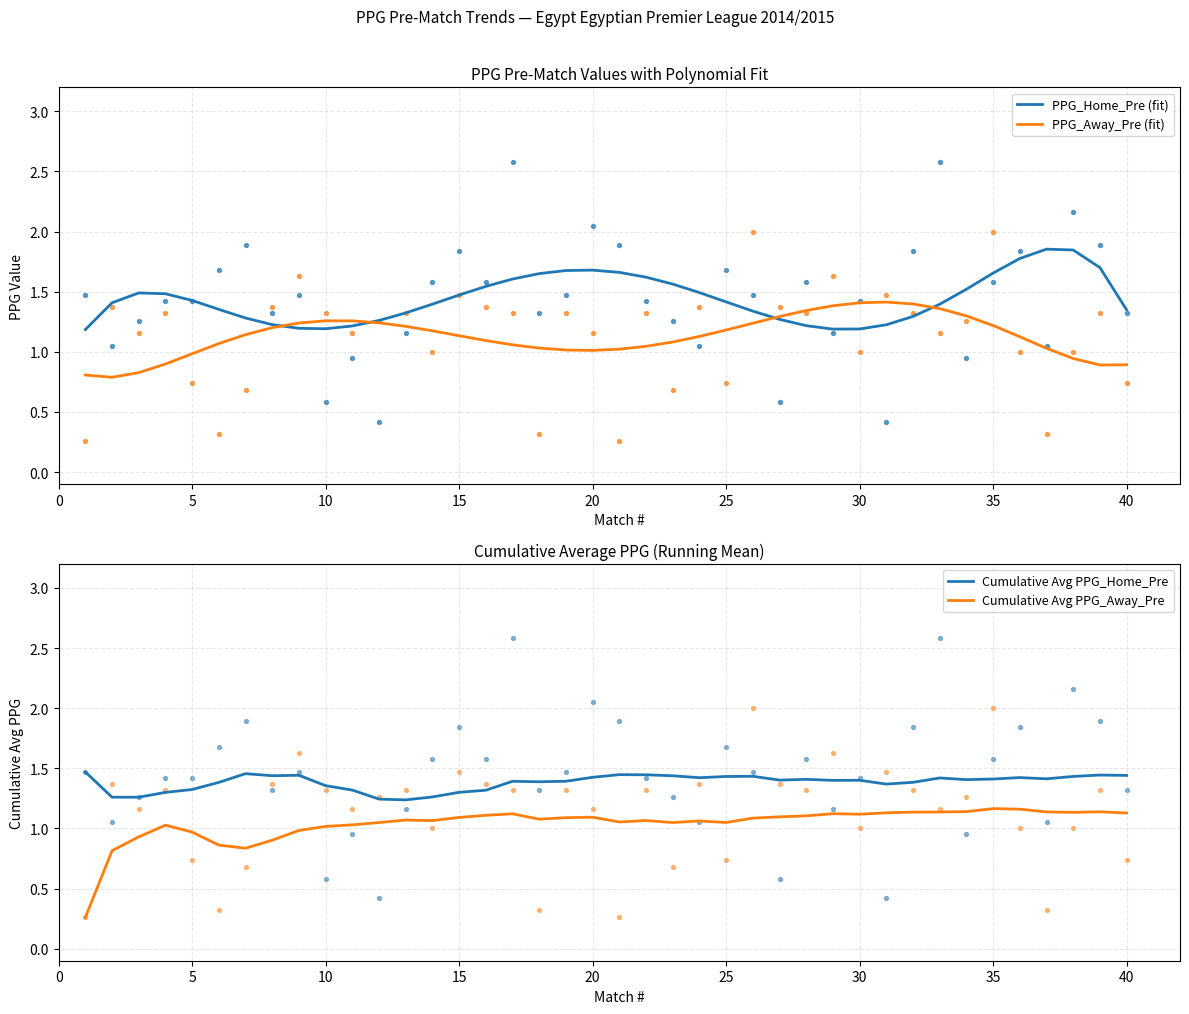

What are all the series names shown in the legend?

PPG_Home_Pre (fit), PPG_Away_Pre (fit), Cumulative Avg PPG_Home_Pre, Cumulative Avg PPG_Away_Pre